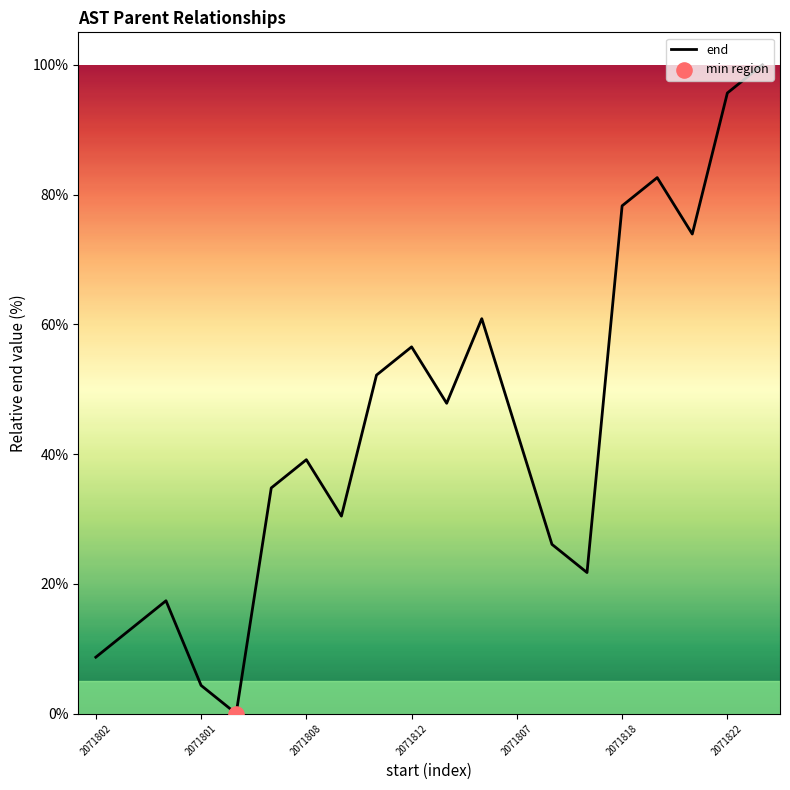

What is the maximum value shown in the chart?

100.0